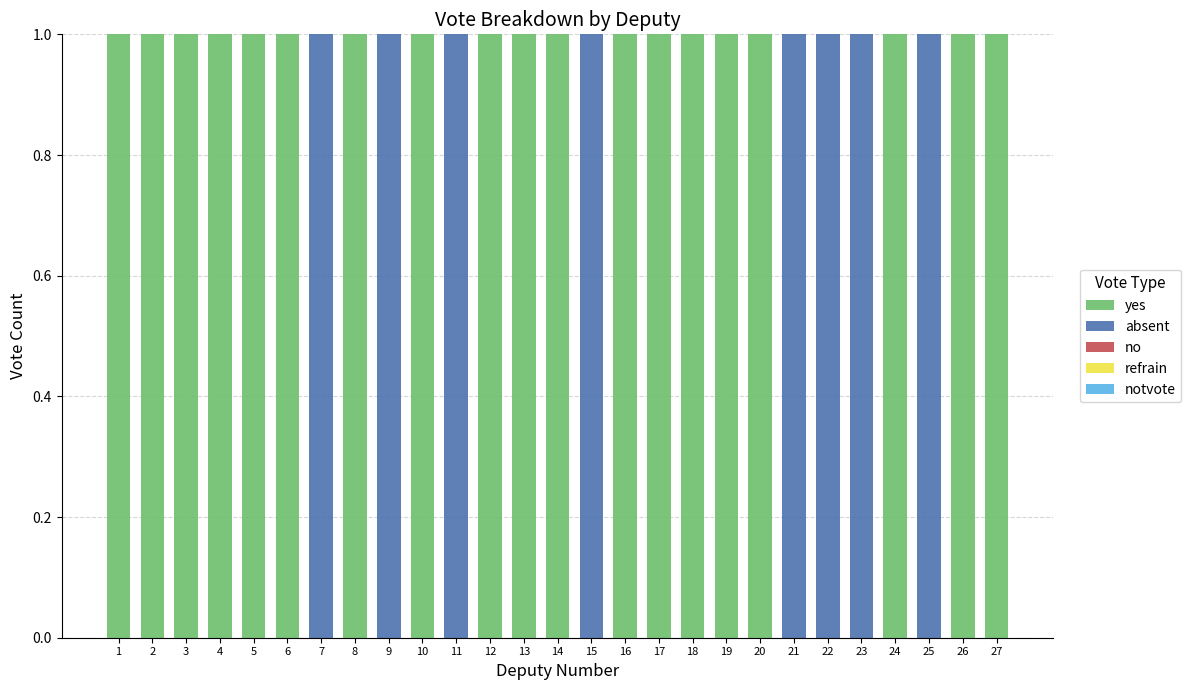

What is the sum of all yes values?

19